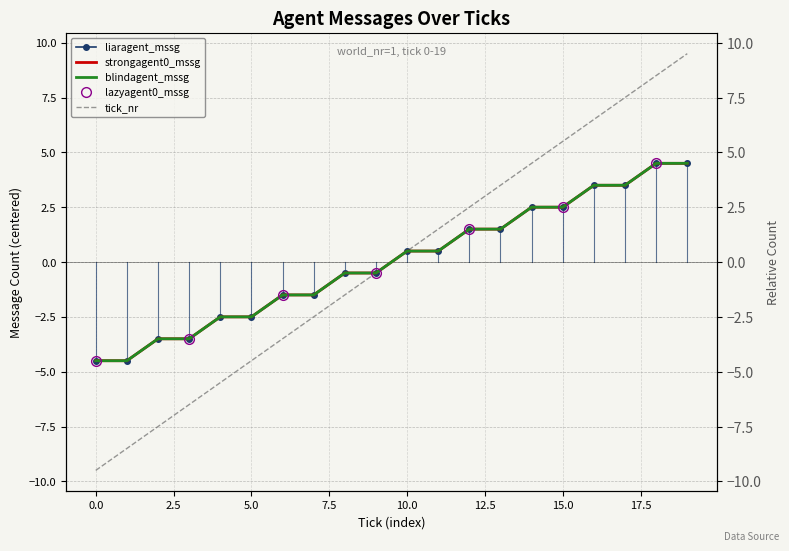

How many lines are shown in the chart?

4